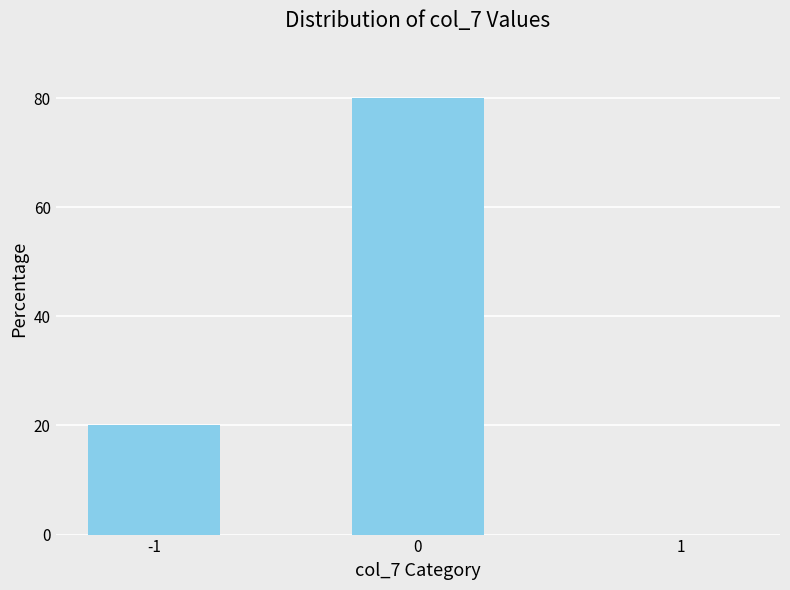

Are the bars grouped side by side (vs. stacked)?

No